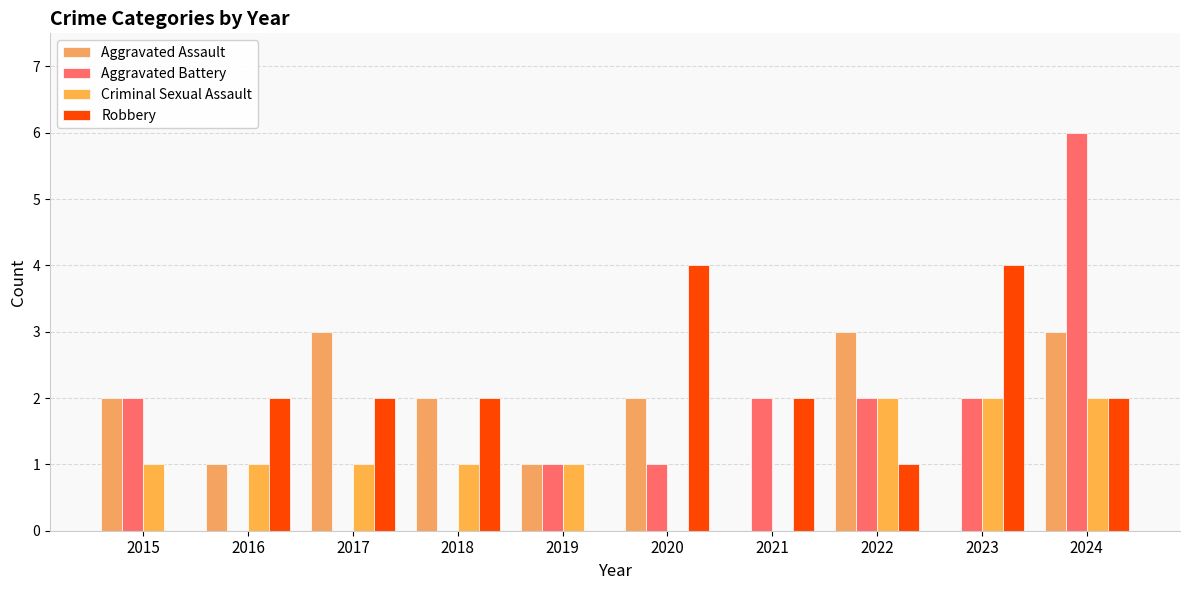

How many Aggravated Battery values are between 0 and 2?

9